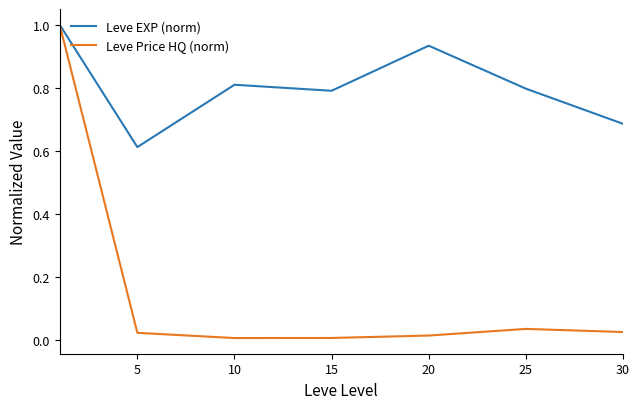

What is the highest value of the Leve EXP (norm) series?

1.0